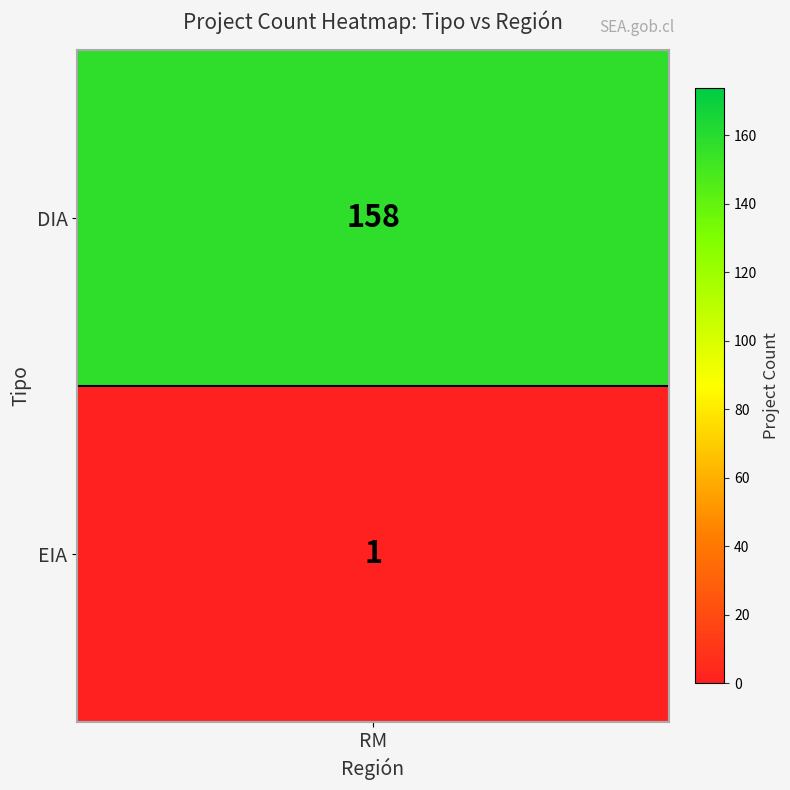

Which has a higher value, DIA_RM or EIA_total?

DIA_RM